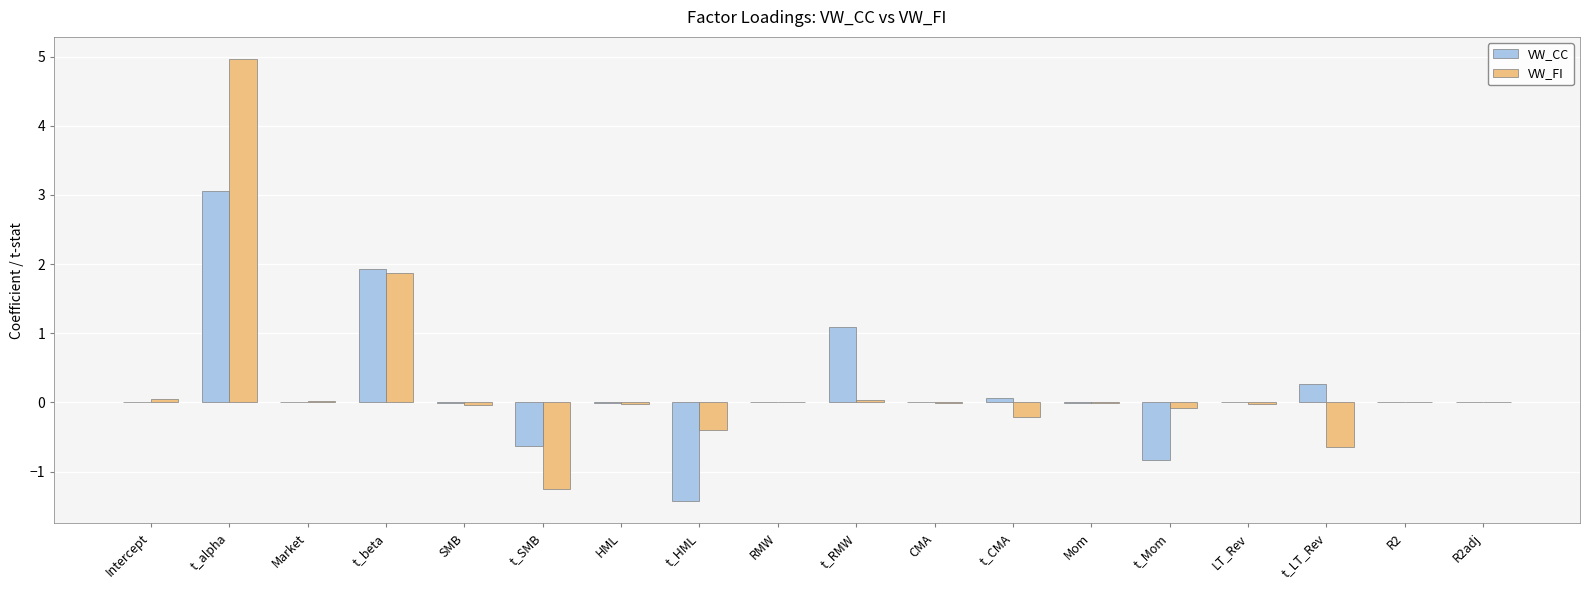

At which category is the sum across all series the highest?

t_alpha